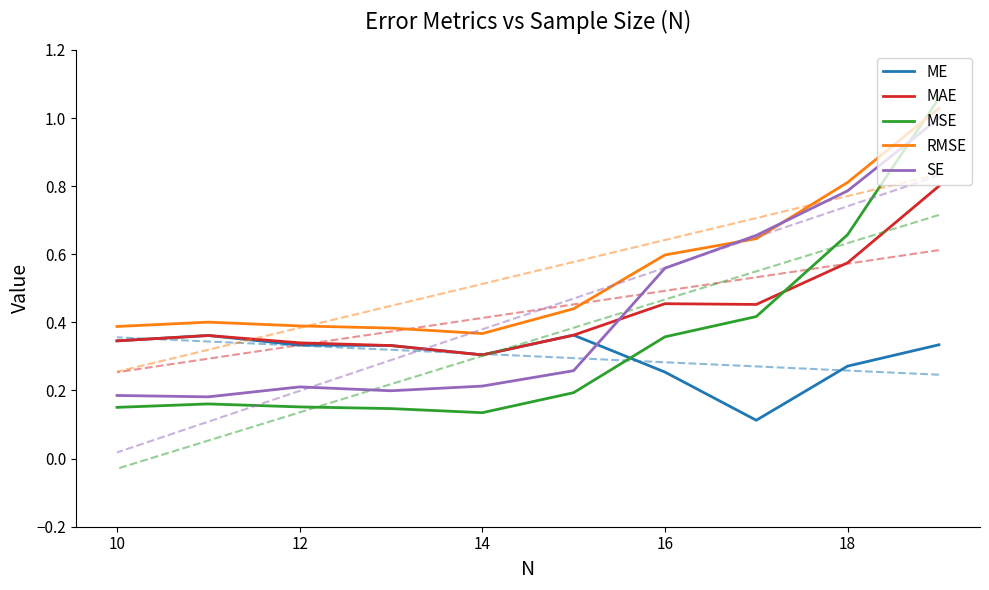

What is the difference between the maximum and minimum values in the MSE series?

0.9